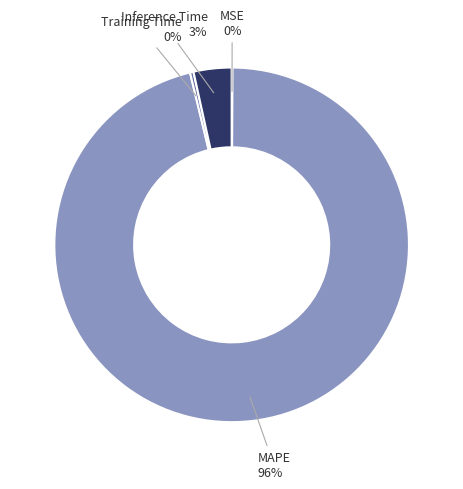

Between Inference Time and MAPE, which is larger?

MAPE